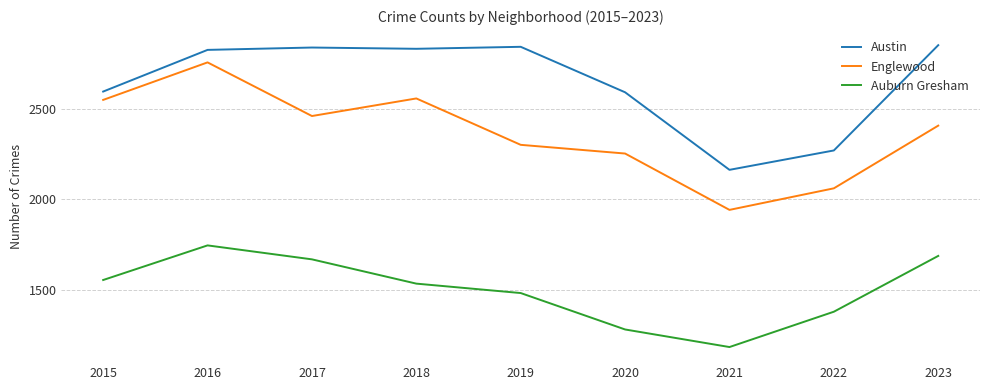

List the series in order of their peak value, highest first.

Austin, Englewood, Auburn Gresham